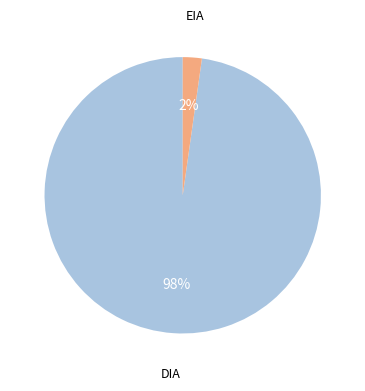

Which slice is the largest?

DIA